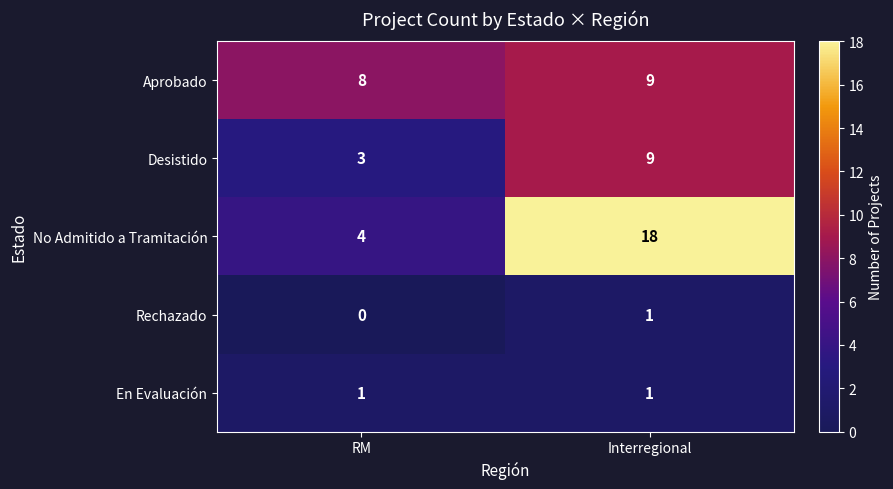

What is the difference between the highest and lowest values at RM?

8